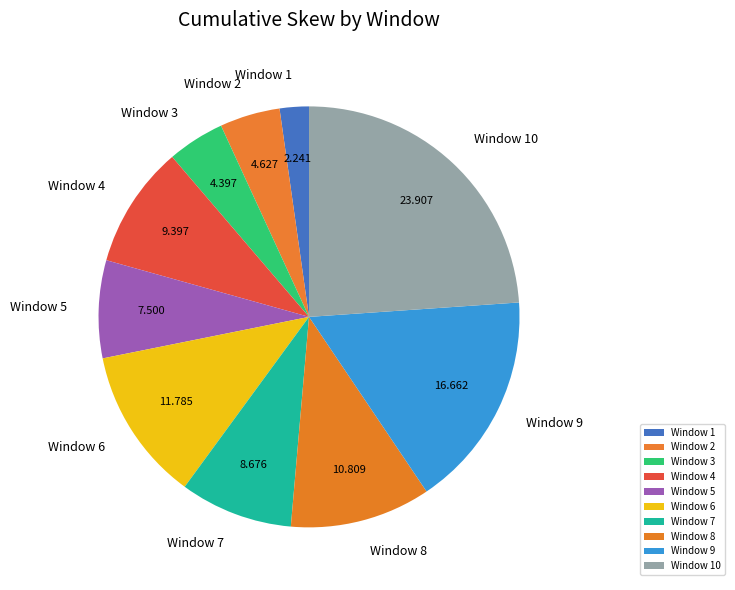

Combined, do Window 5 and Window 1 account for over 50%?

No